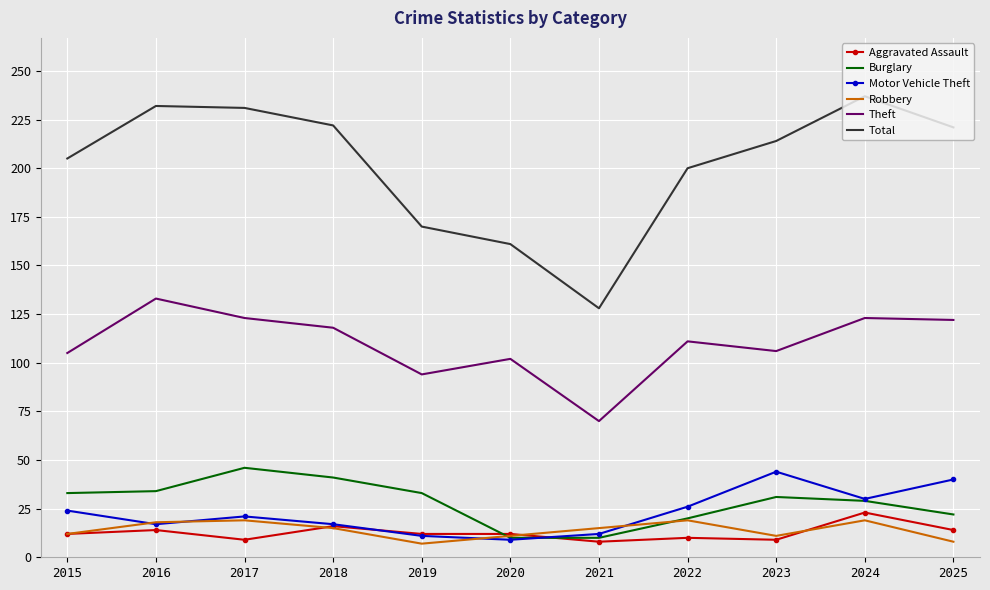

Is it true that Robbery equals 11 at 2023?

True